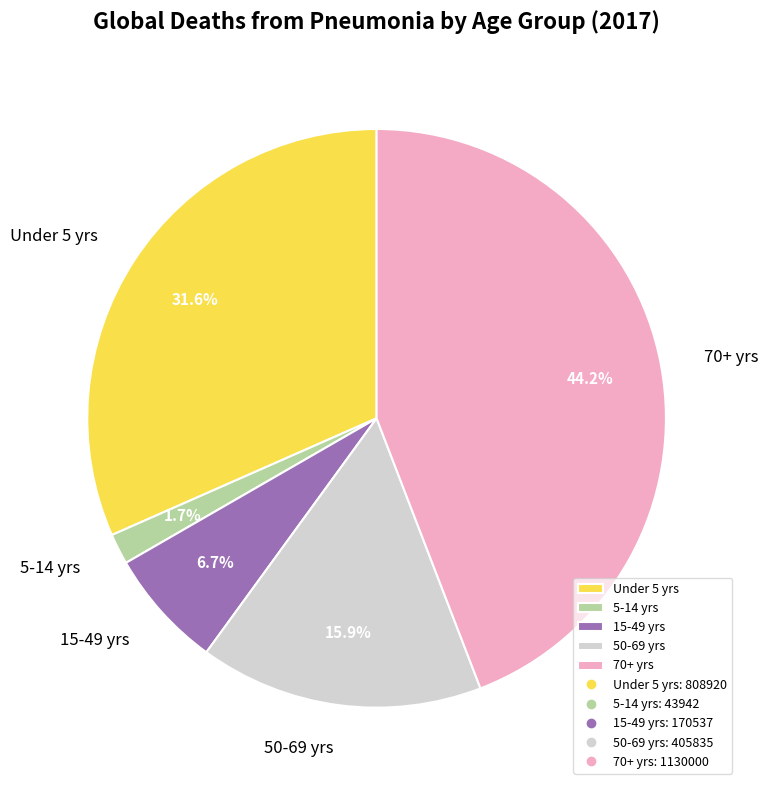

Which slice is the smallest?

5-14 yrs